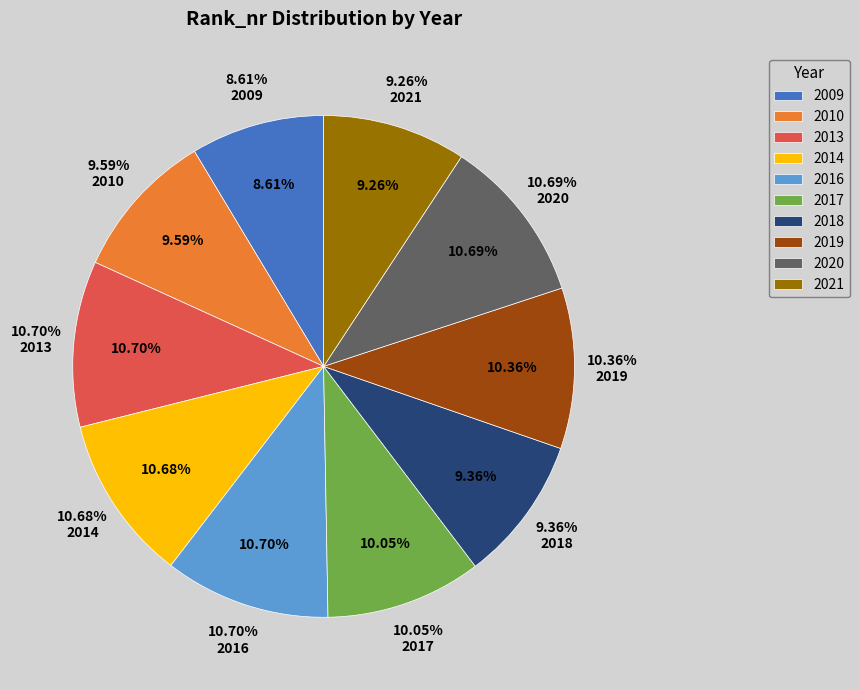

True or false: 2017 accounts for 18% of the total.

False